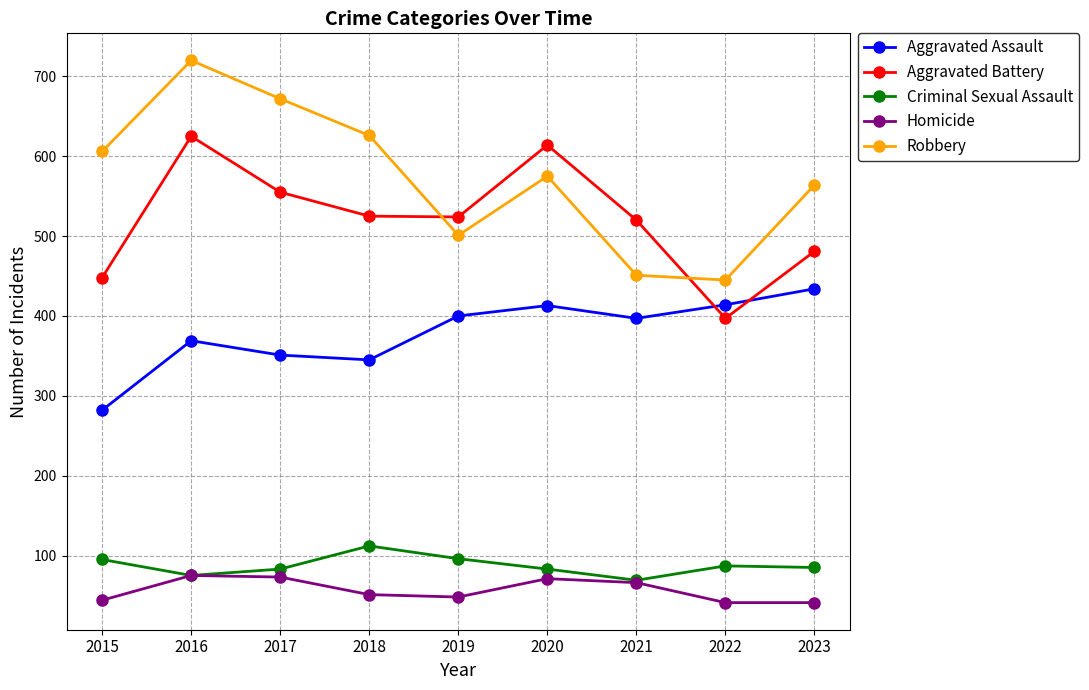

What is the maximum value shown in the chart?

720